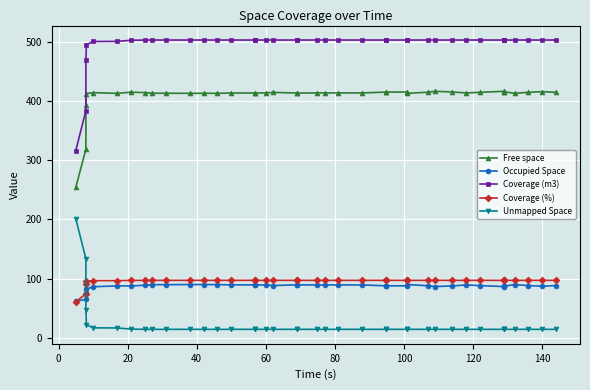

What is the minimum value for Coverage (m3)?

316.4